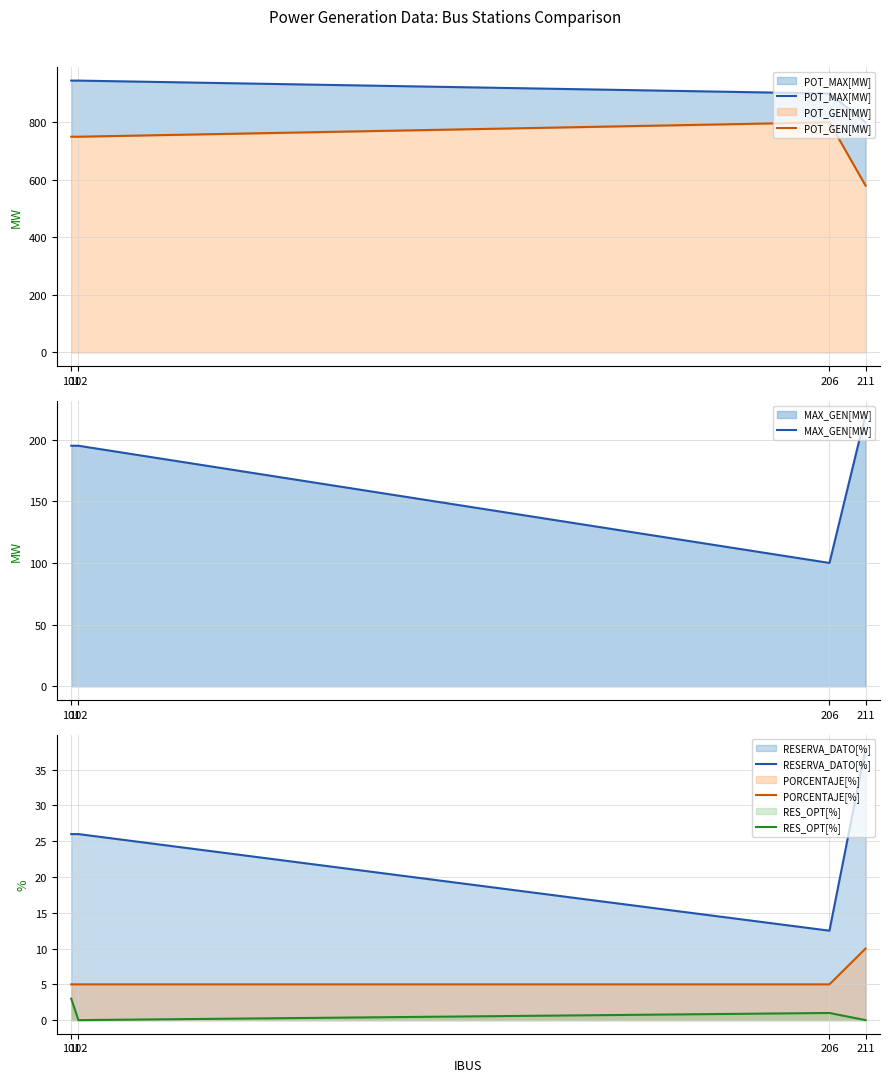

What is the sum of all POT_GEN[MW] values?

2880.0